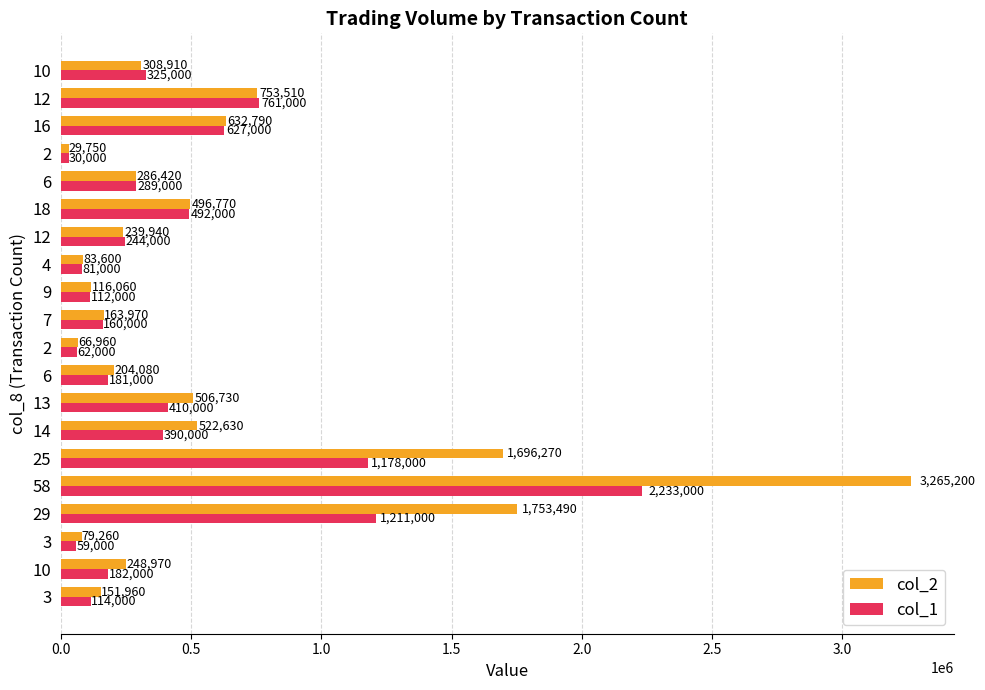

How many distinct data groups are displayed?

2